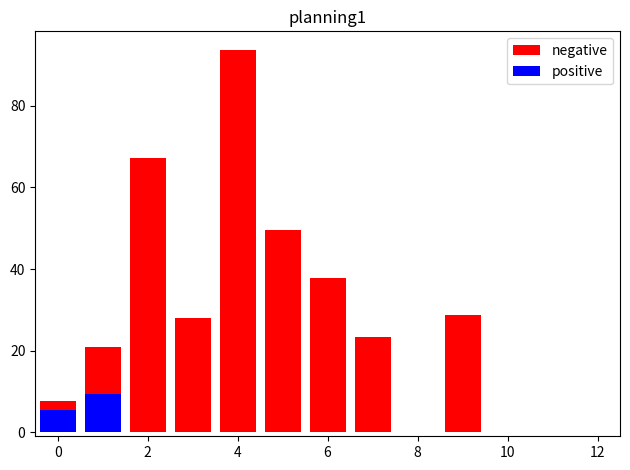

What is the highest value of the positive series?

9.4